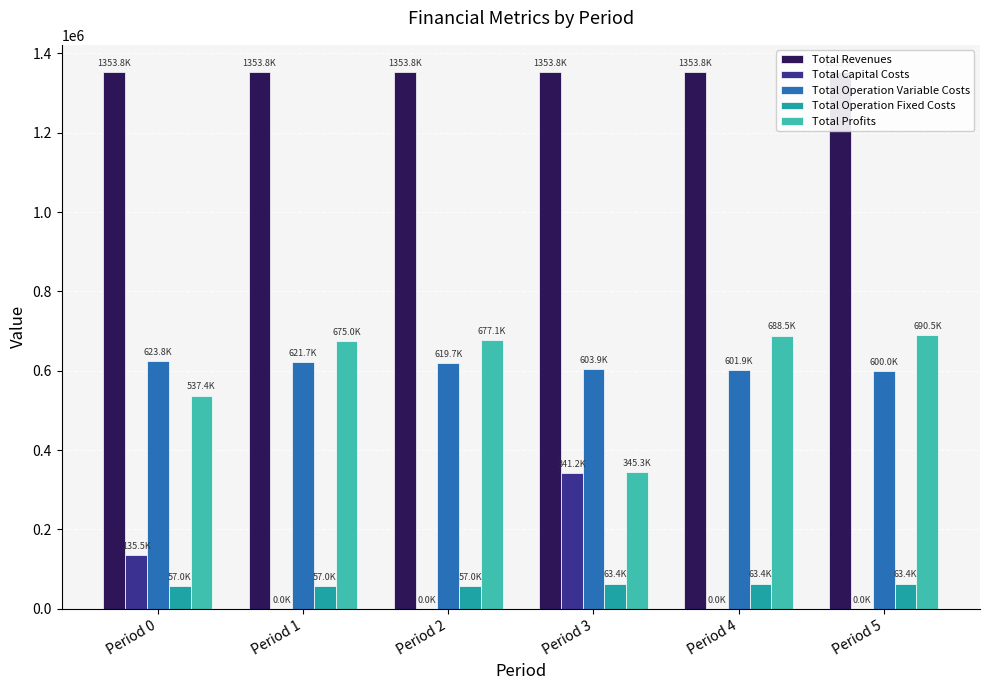

What is the total value across all series at Period 5?

2707660.6